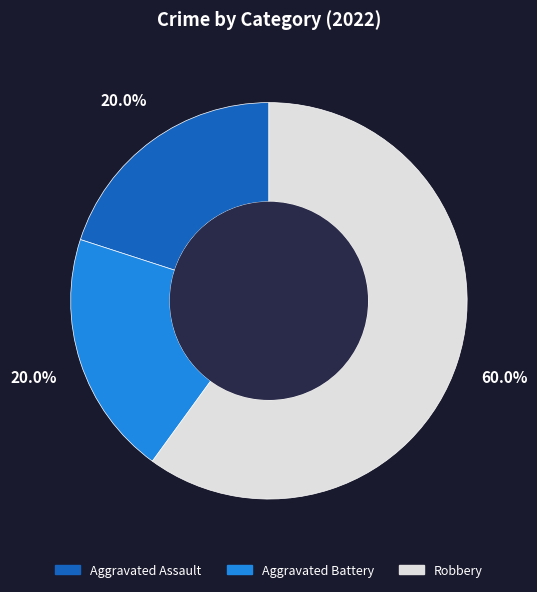

Which slice represents more than half of the pie?

Robbery